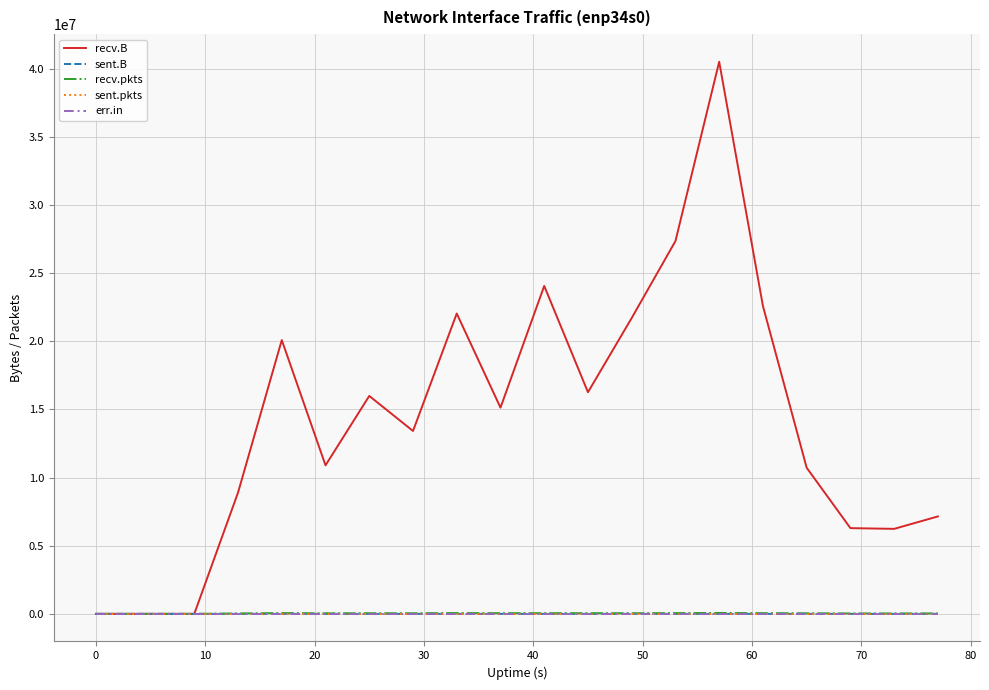

What is the average value of the recv.B series?

14462586